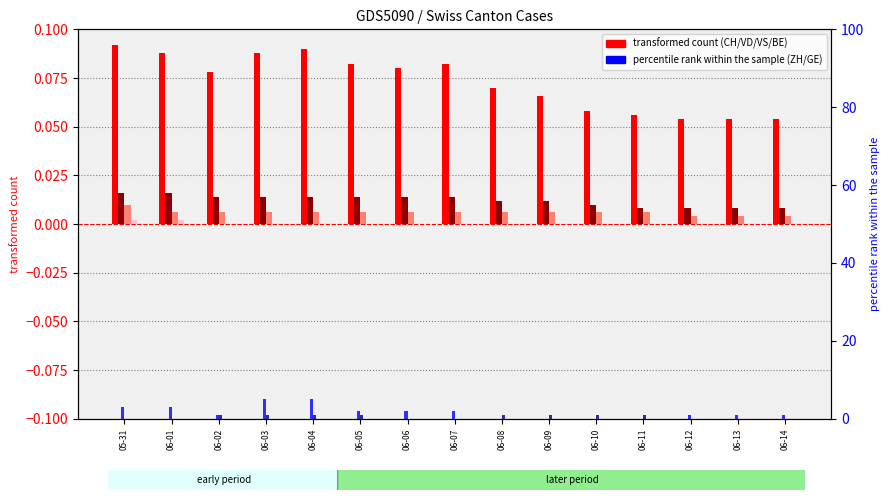

How many bars are there in total?

90